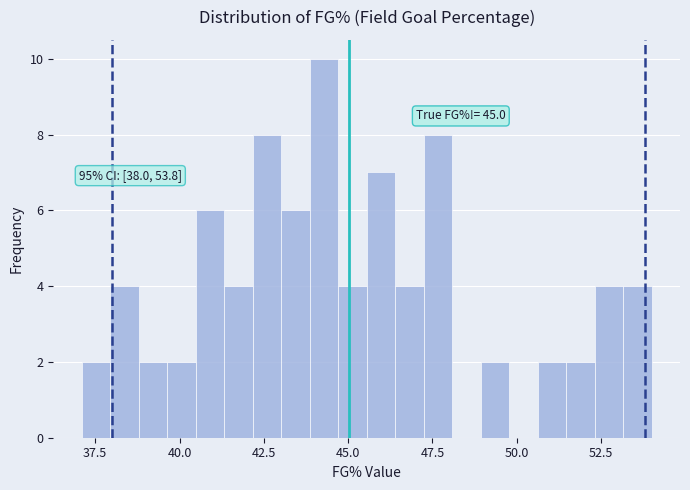

Around what value on the x-axis is the tallest bar? Give the approximate position of its centre, as read against the axis.

44.5